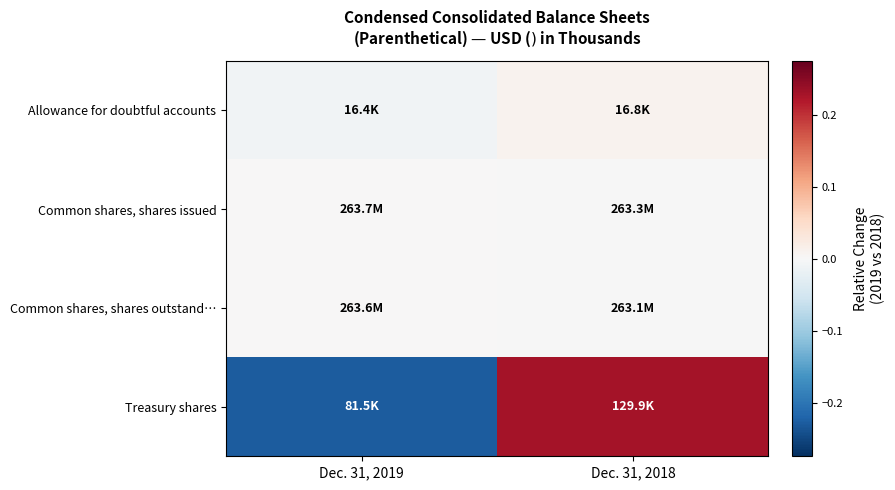

Count the number of categories in the chart.

2